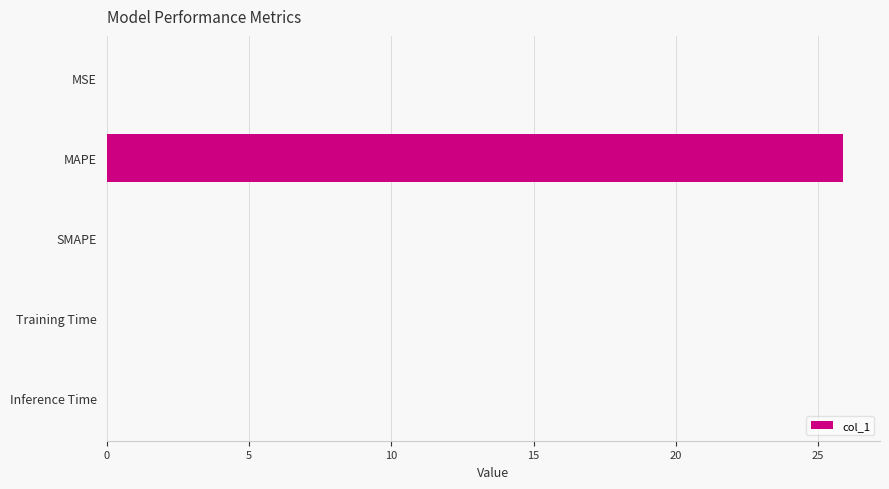

Is it true that the value at SMAPE is 15.8?

False